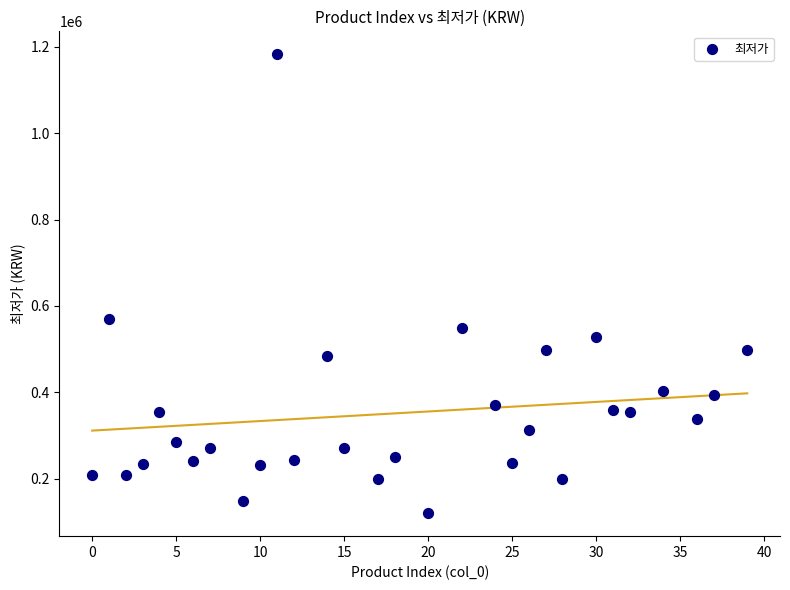

What is the range of Y values (max minus min)?

1062950